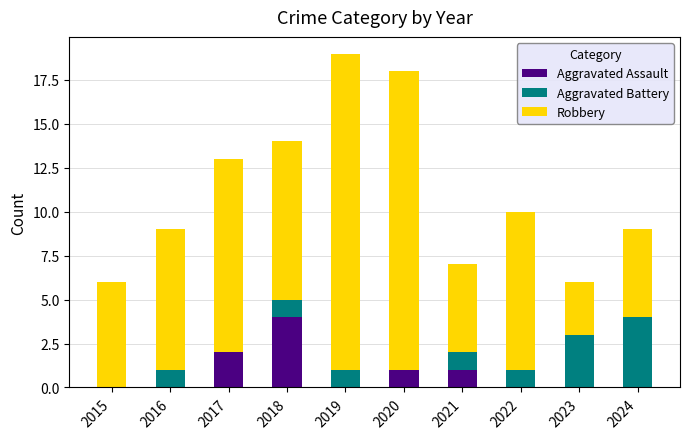

Does the chart contain stacked bars?

Yes